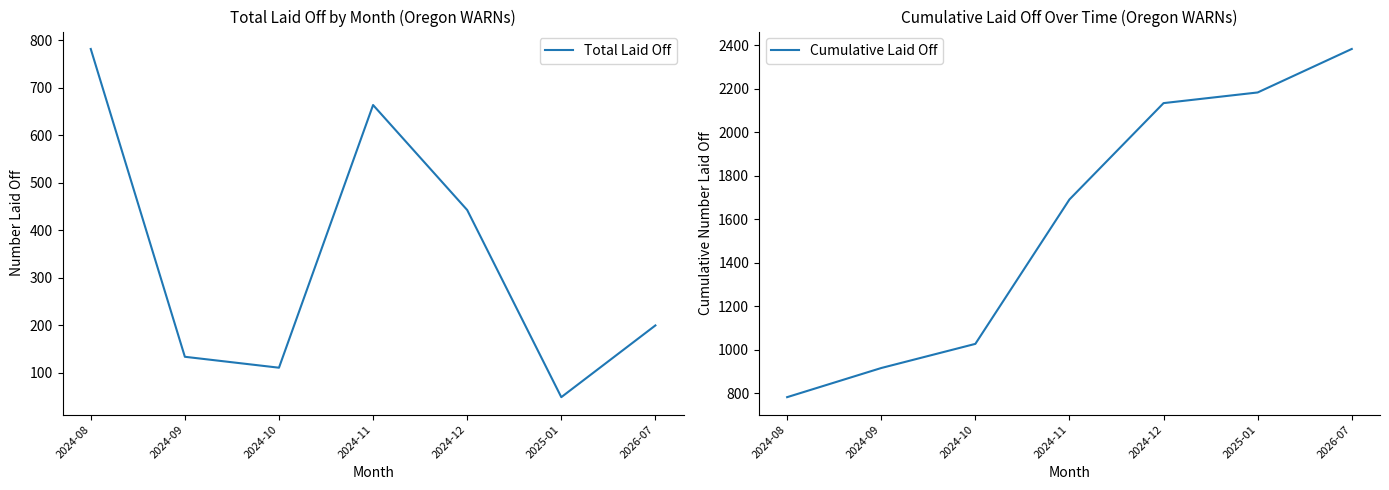

Reading left to right, what are all the values shown in this chart?

Total Laid Off: 782	134	111	664	443	49	200
Cumulative Laid Off: 782	916	1027	1691	2134	2183	2383